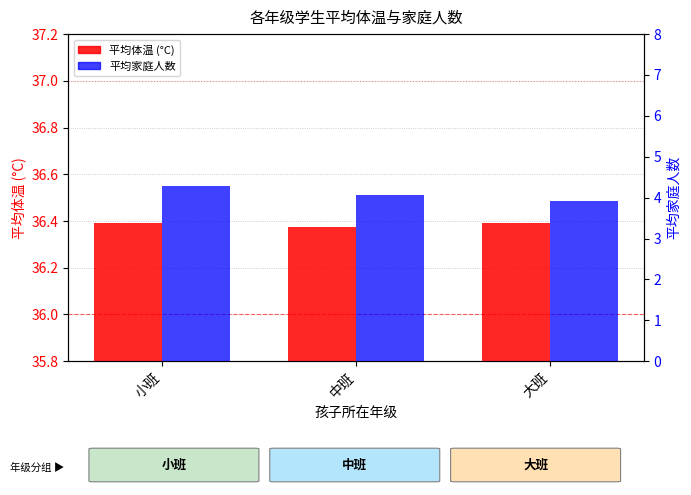

What is the value of the 平均家庭人数 bar at the 2nd from the left?

4.1